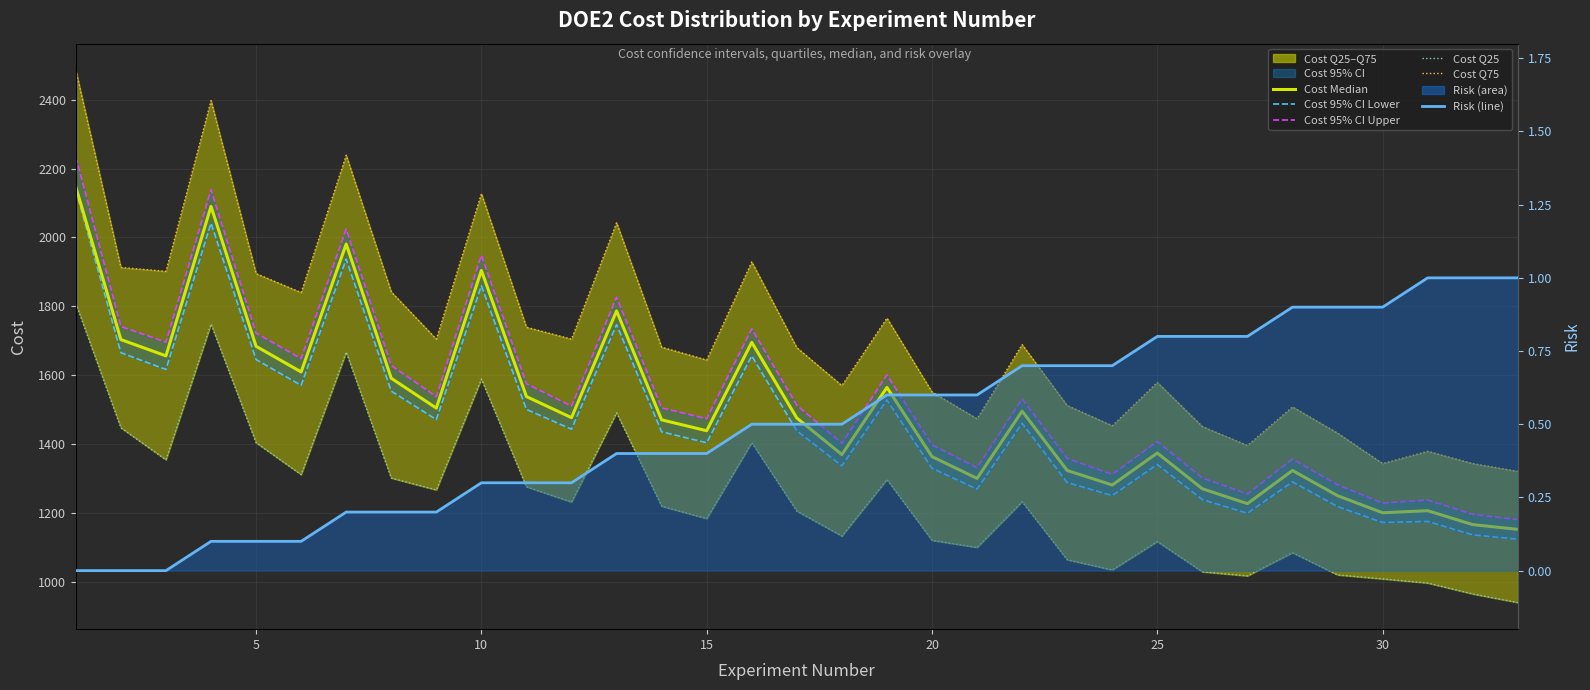

True or false: Cost Median and Cost 95% CI Lower cross at least once.

False